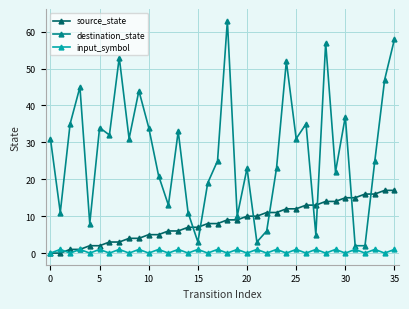

Which series has the largest total across all categories?

destination_state